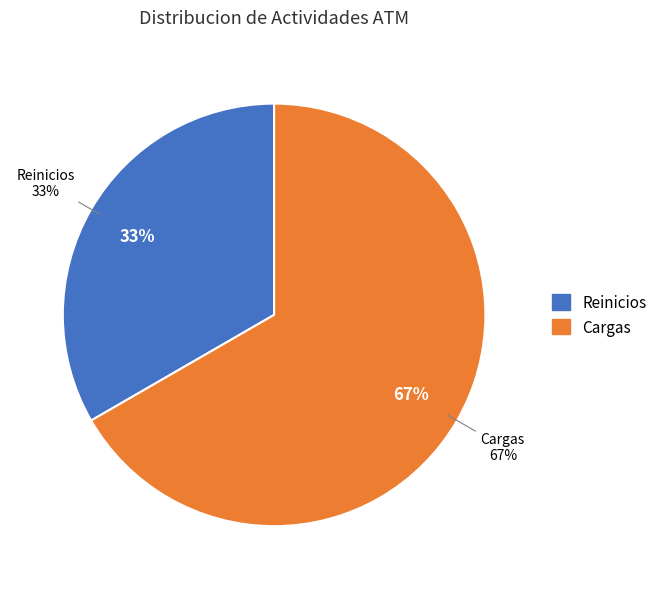

The Reinicios slice represents 22% of the pie. True or false?

False